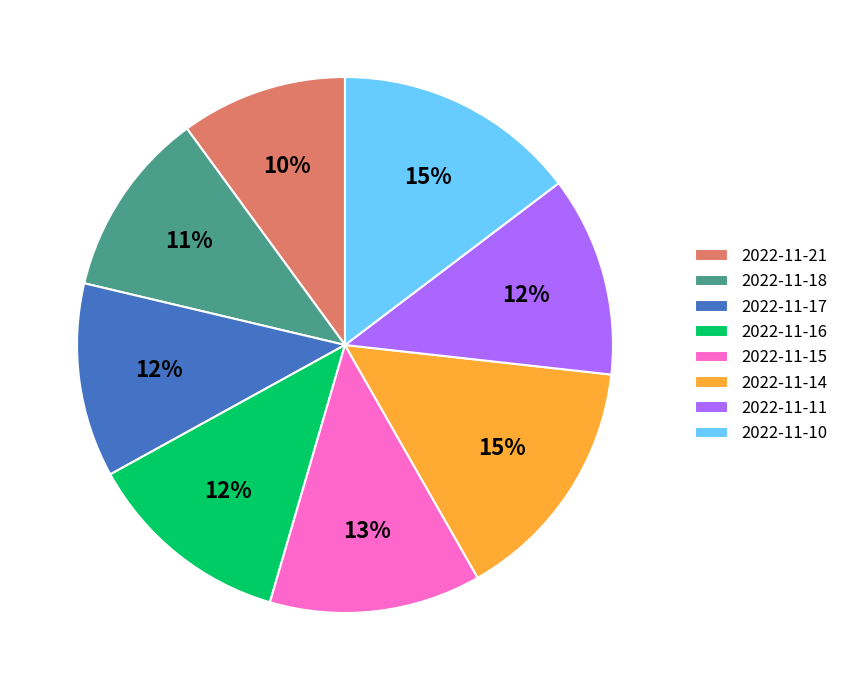

How many segments does this pie chart have?

8